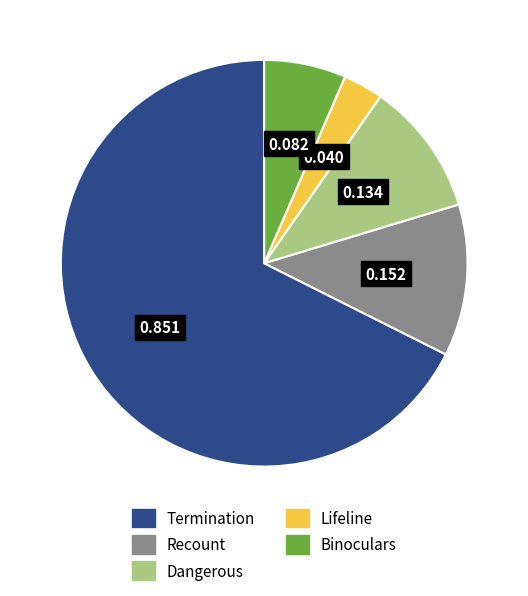

Combined, do Termination and Dangerous account for over 50%?

Yes